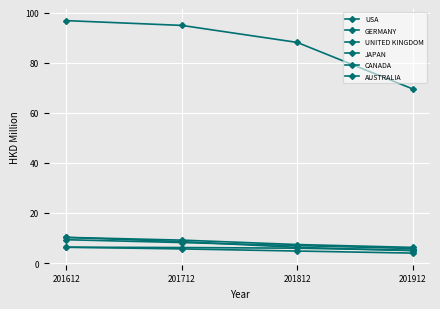

True or false: GERMANY has a value of 14.6 at 201712.

False